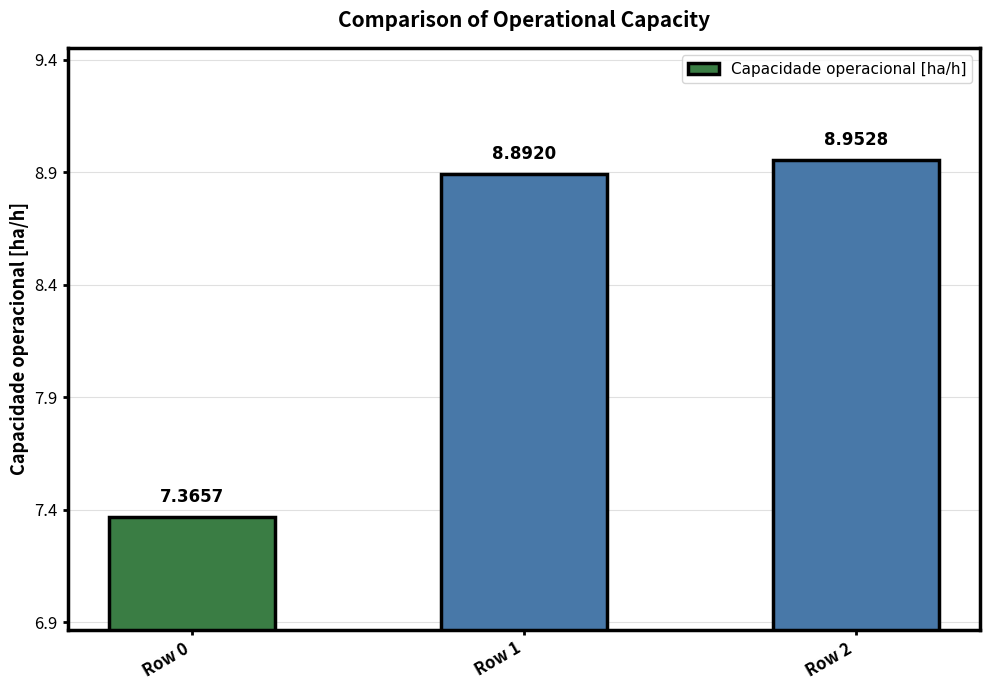

What is the average value?

8.4